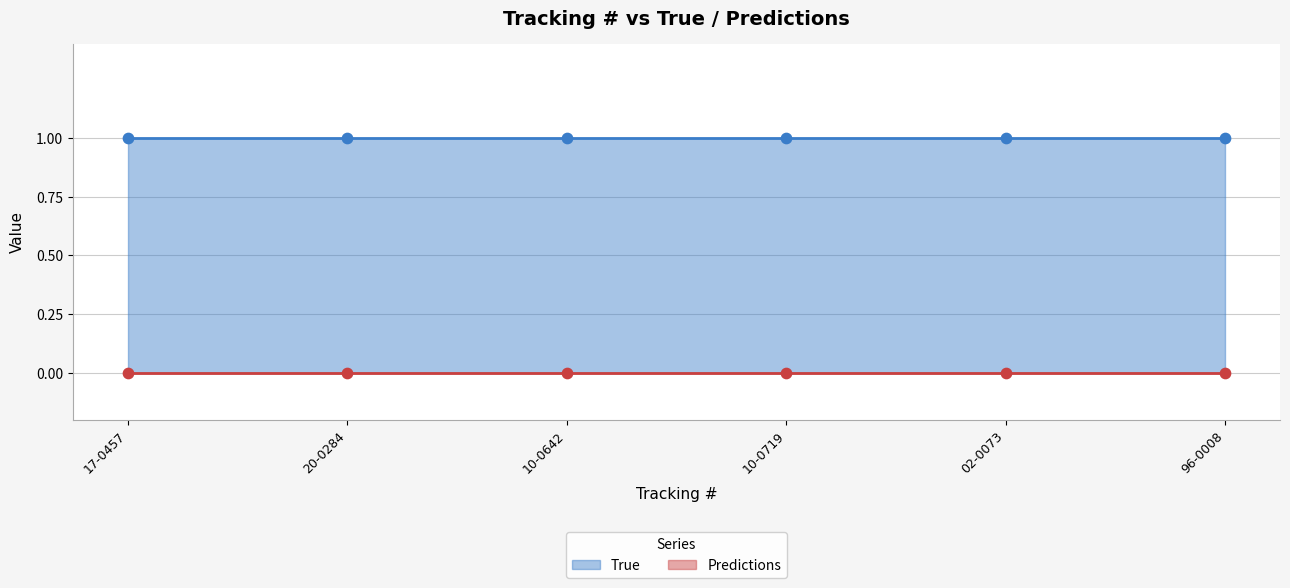

Which series contains the highest Y value?

True